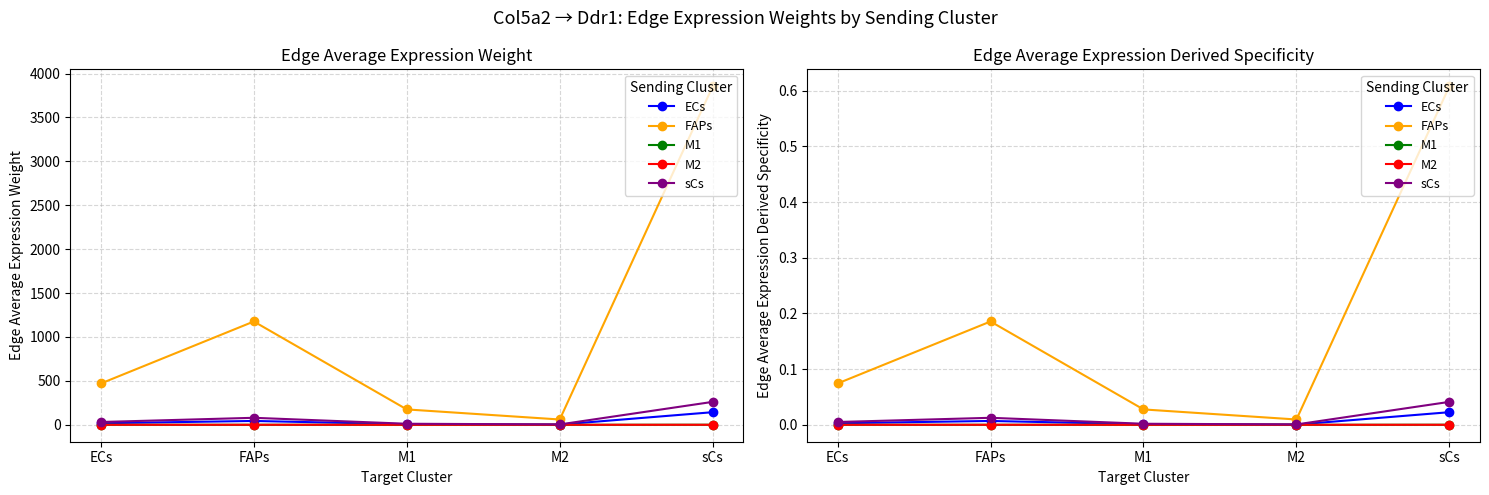

What is the label of the 1st point from the right?

sCs